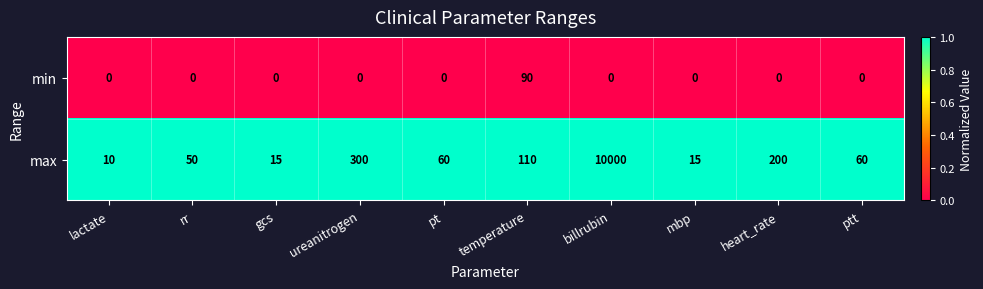

At mbp, list the series in order from smallest to largest.

min, max